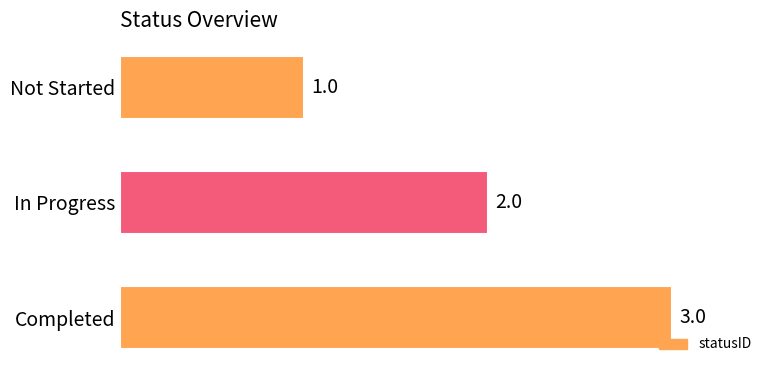

What is the change in value from Not Started to In Progress?

+1